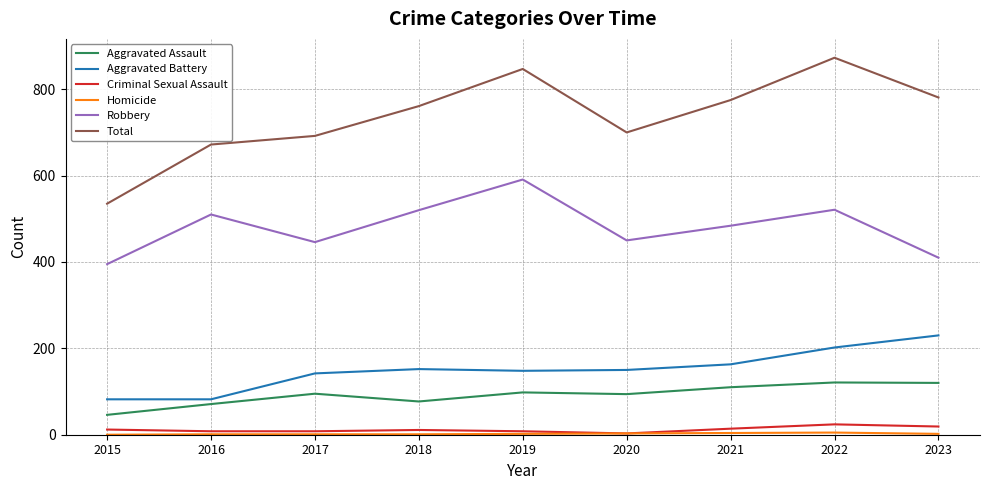

Does the chart have visible grid lines?

Yes